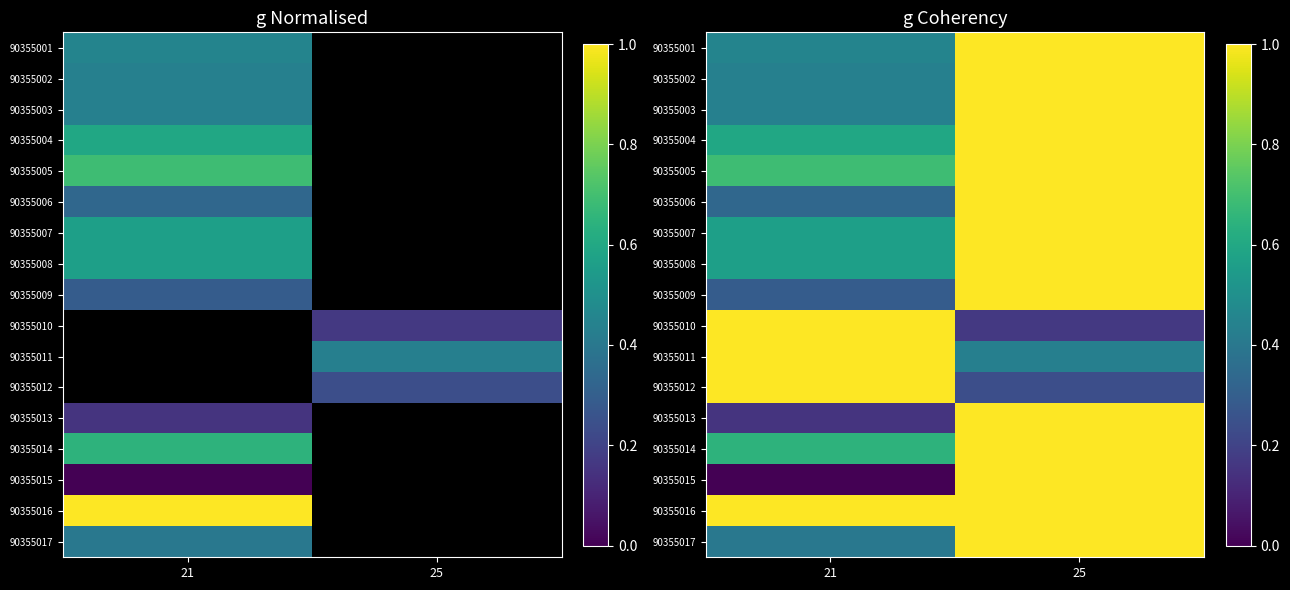

How many data points does each series have?

2